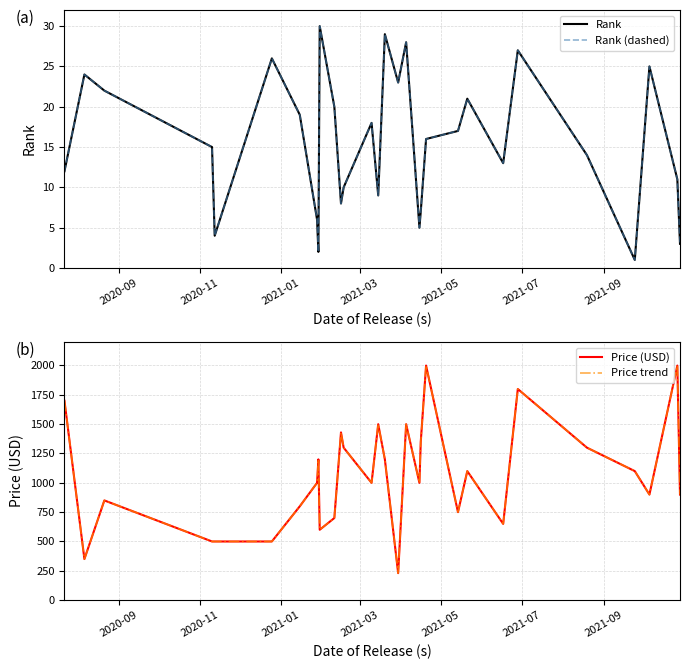

What are all the series names shown in the legend?

Rank, Rank (dashed), Price (USD), Price trend